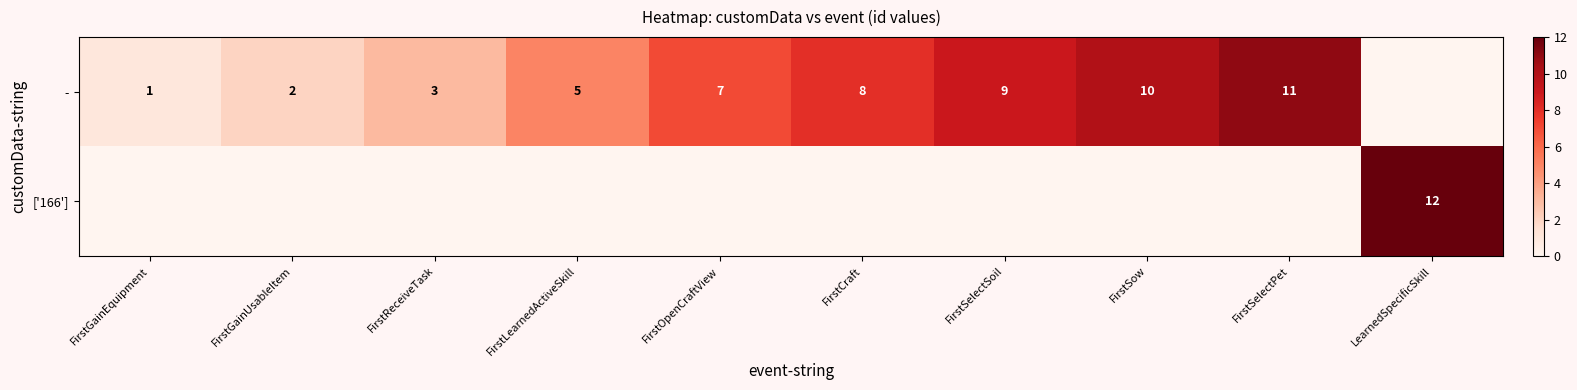

Rank the series by their maximum value, from lowest to highest.

row_0, row_1